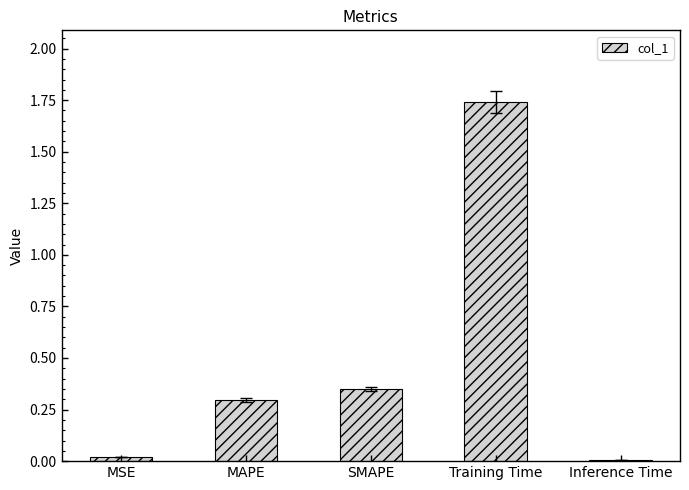

What is the change in value from MAPE to Training Time?

+1.4